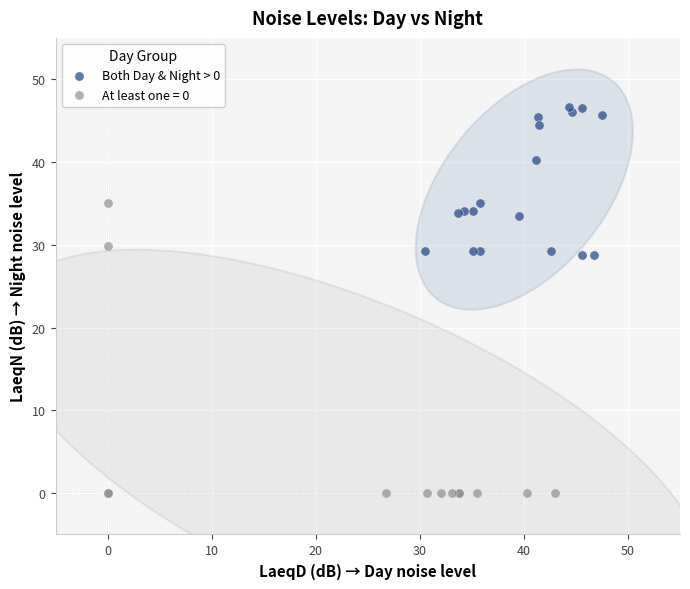

Which series contains the lowest Y value?

At least one = 0